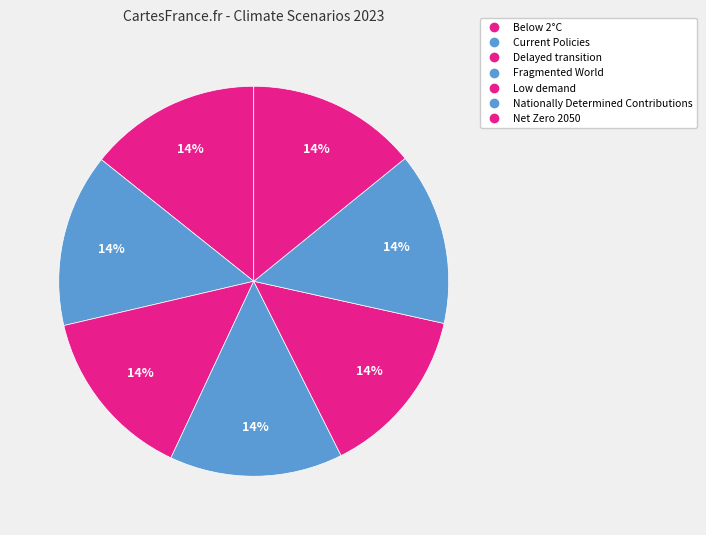

How many slices are in this pie chart?

7